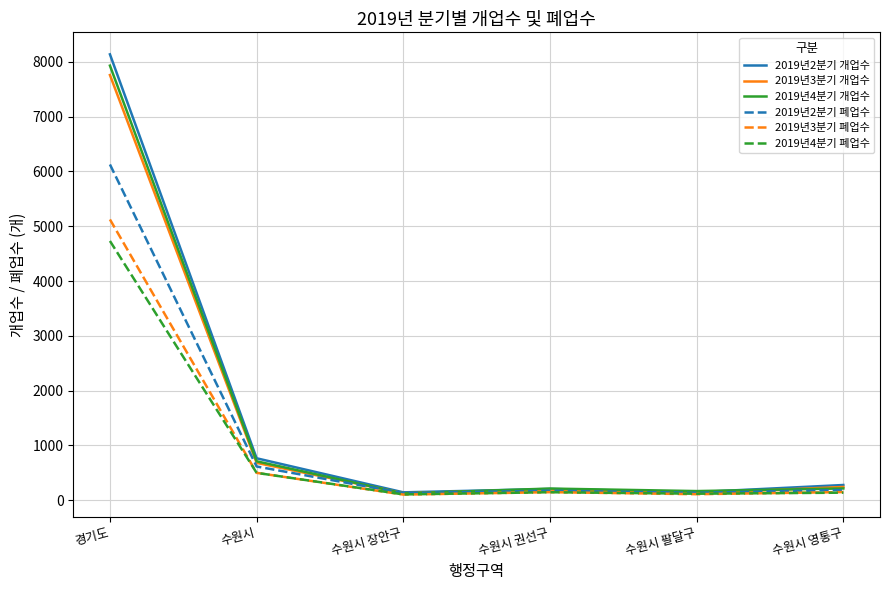

What is the minimum value shown in the chart?

100